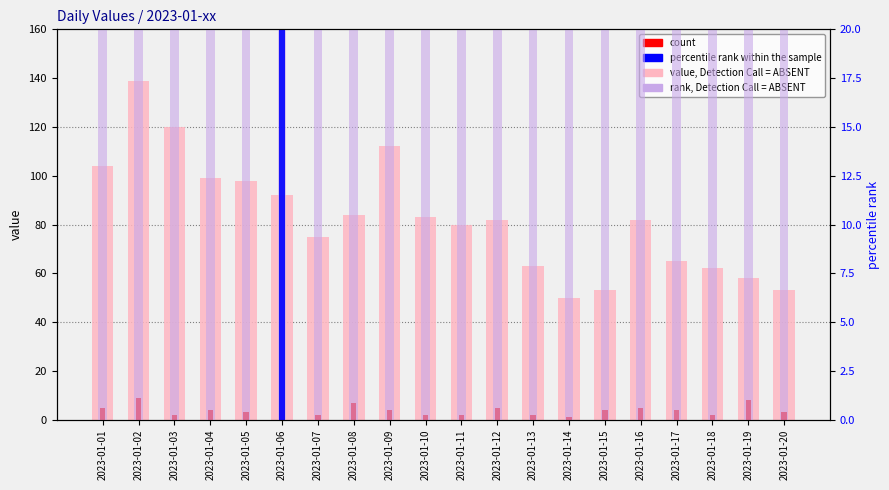

What is the difference between the second highest and second lowest values in the value, Detection Call = ABSENT series?

67.0